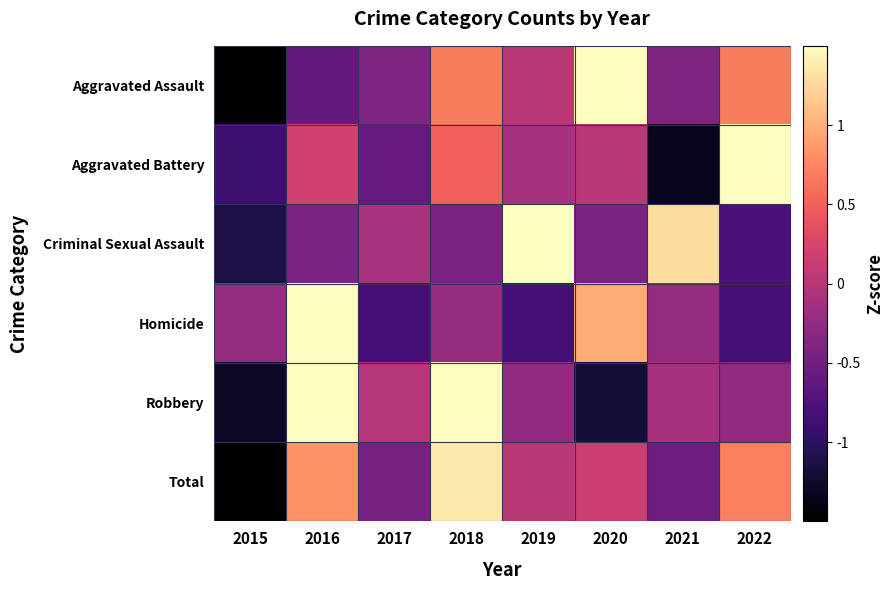

At which category is the sum across all series the highest?

2016